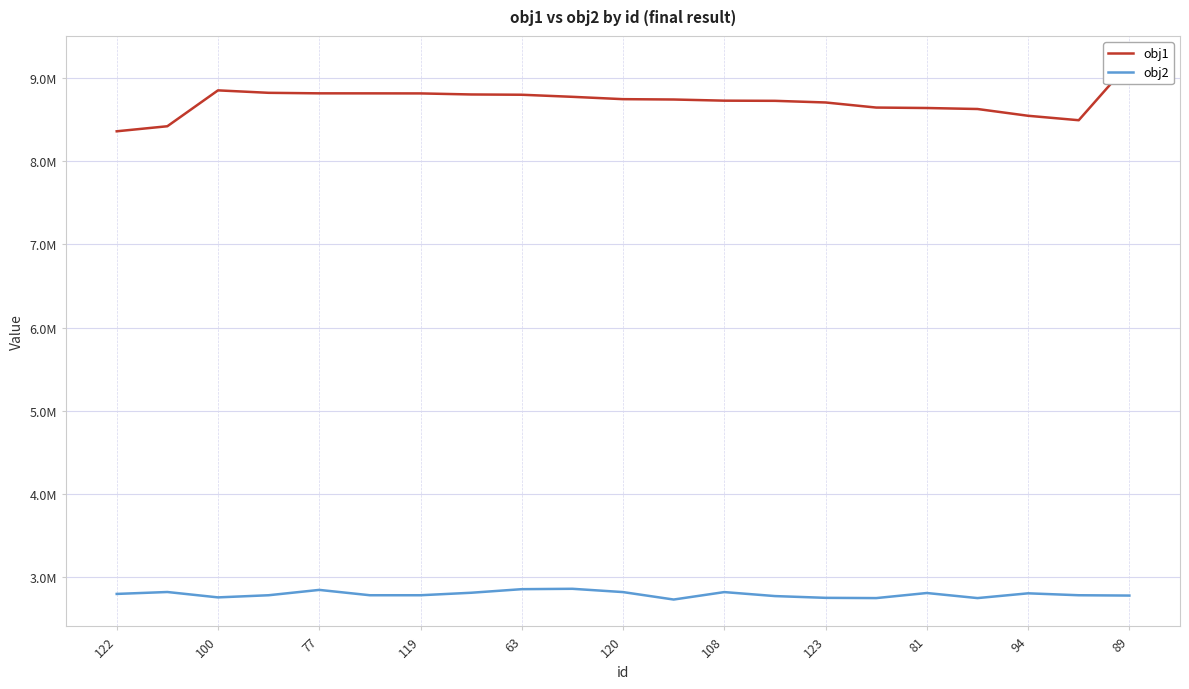

Which series has the largest range (max minus min)?

obj1